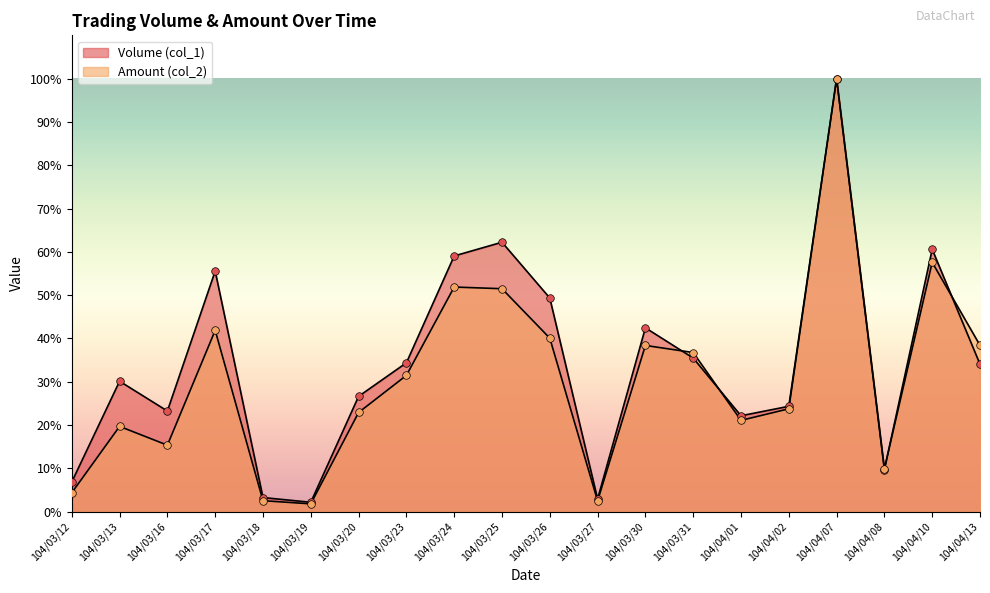

Is the value of Volume (col_1) at 104/03/16 greater than the value of Amount (col_2) at 104/03/18?

Yes